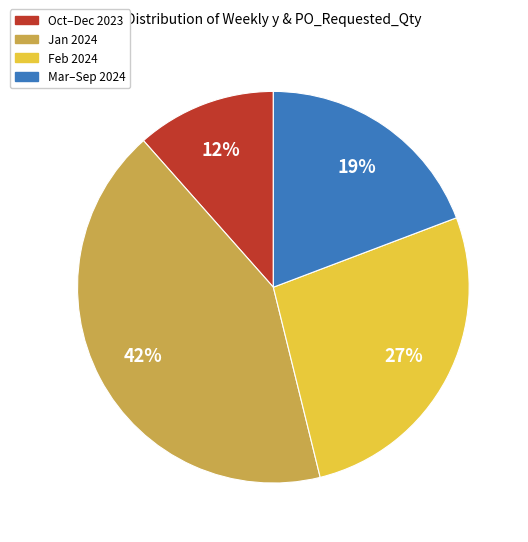

Between Feb 2024 and Mar–Sep 2024, which is larger?

Feb 2024